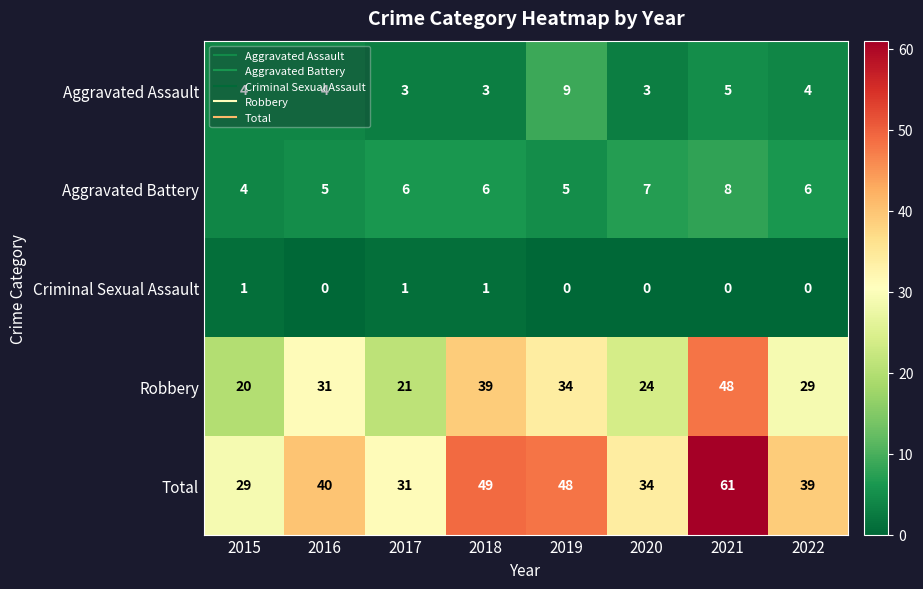

What is the difference between the highest and lowest values at 2021?

61